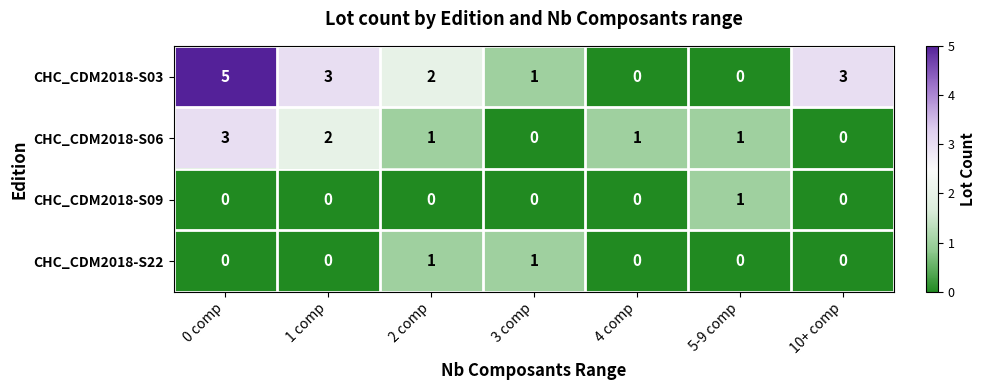

What is the sum of all CHC_CDM2018-S03 values?

14